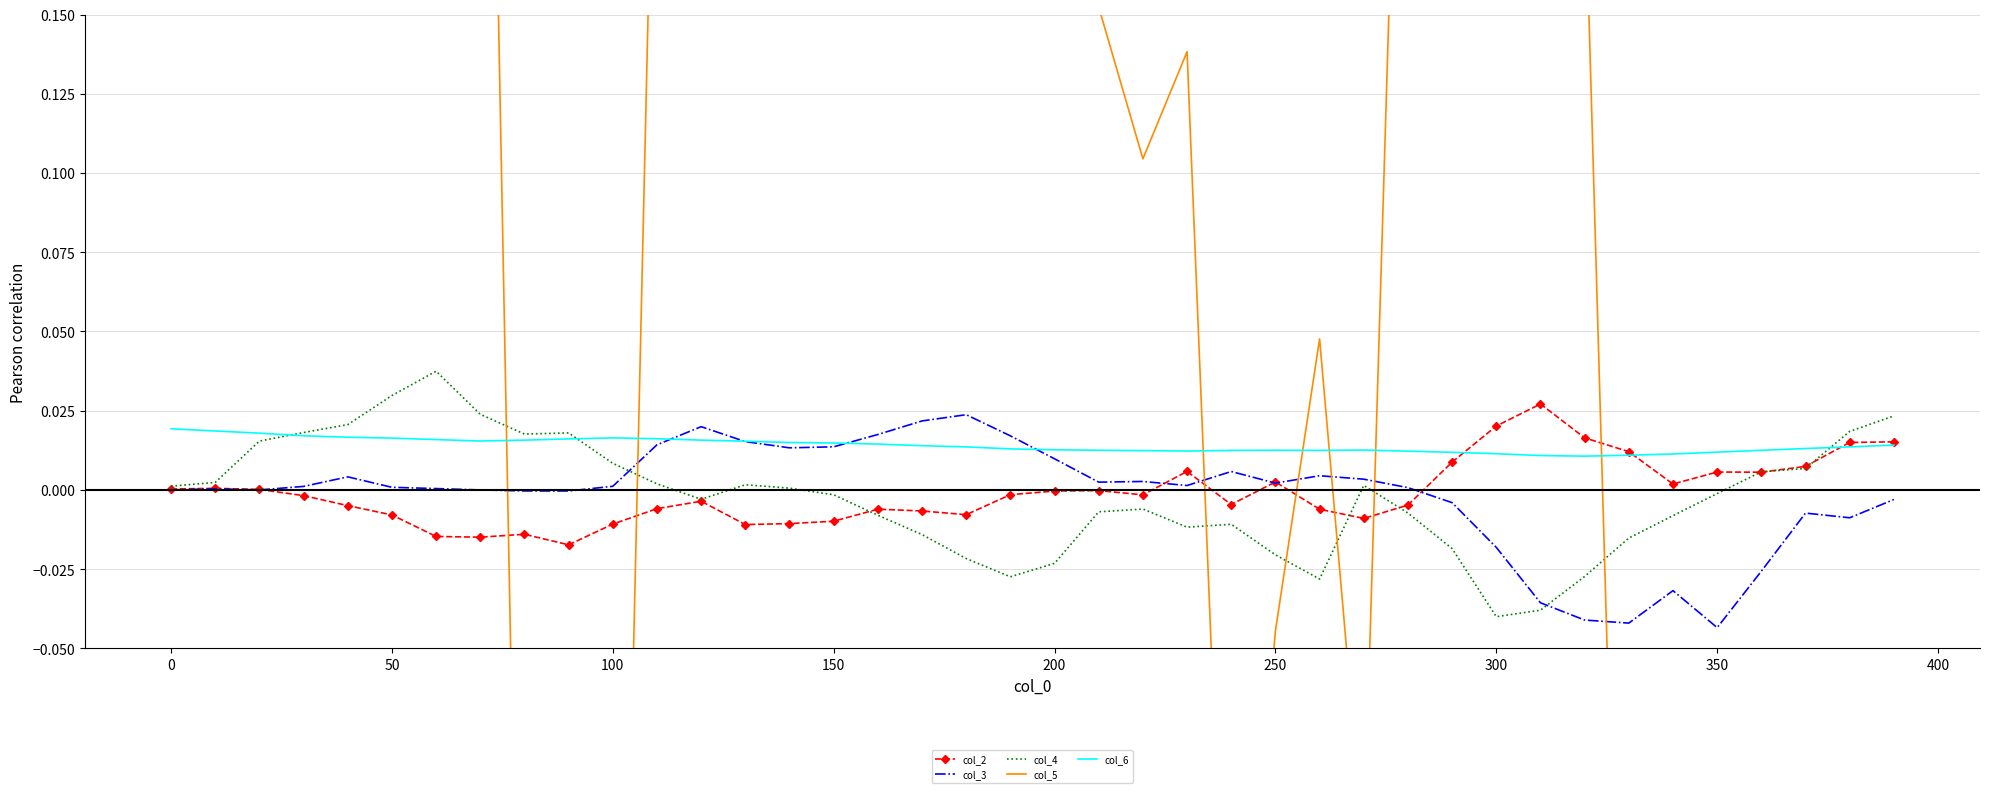

Count the number of data series in this chart.

5